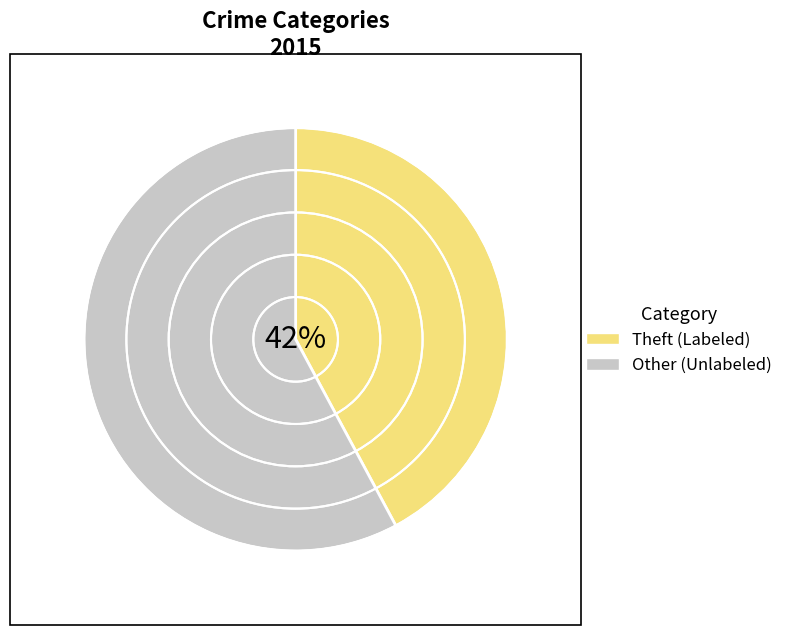

To the nearest percent, what is the average slice percentage?

50%